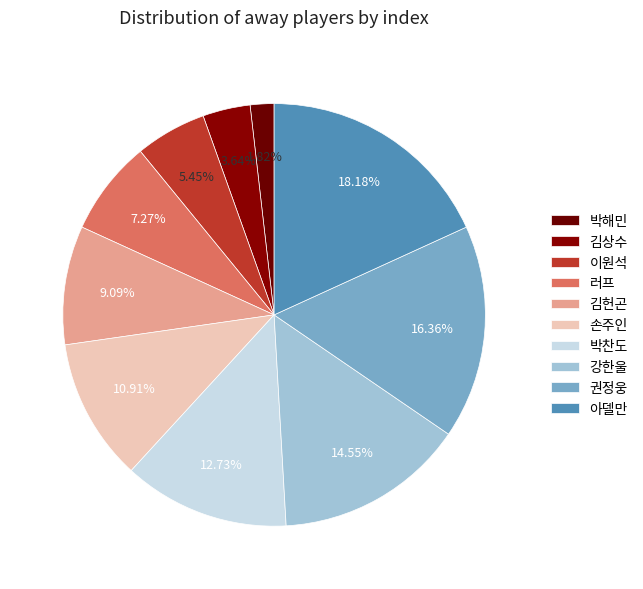

What is the total percentage of 러프 and 이원석?

12.7%